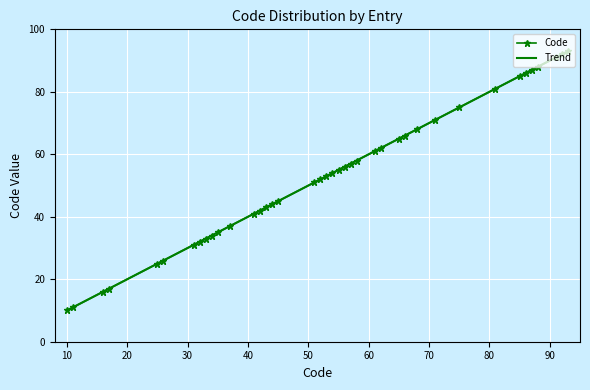

What is the smallest value displayed?

10